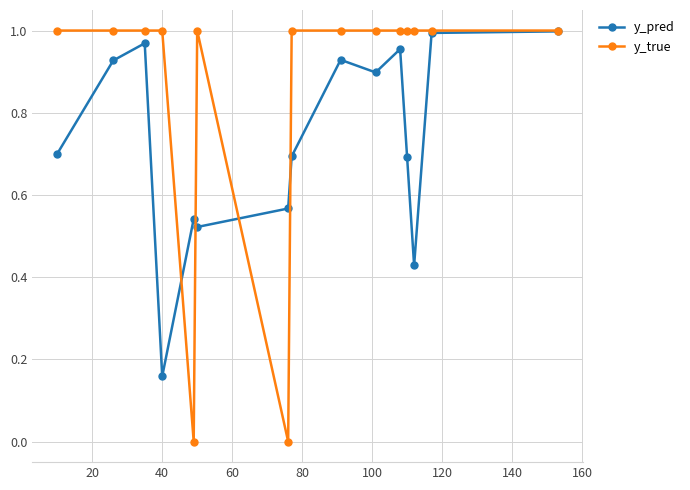

Which series has the widest spread of values?

y_true